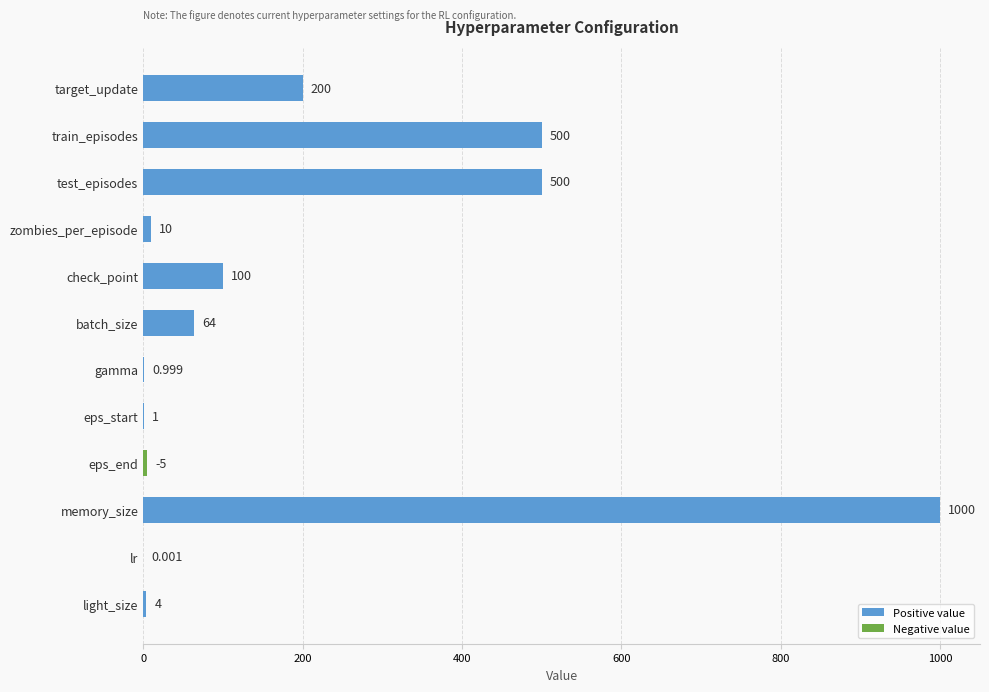

Between light_size and test_episodes, which is larger?

test_episodes